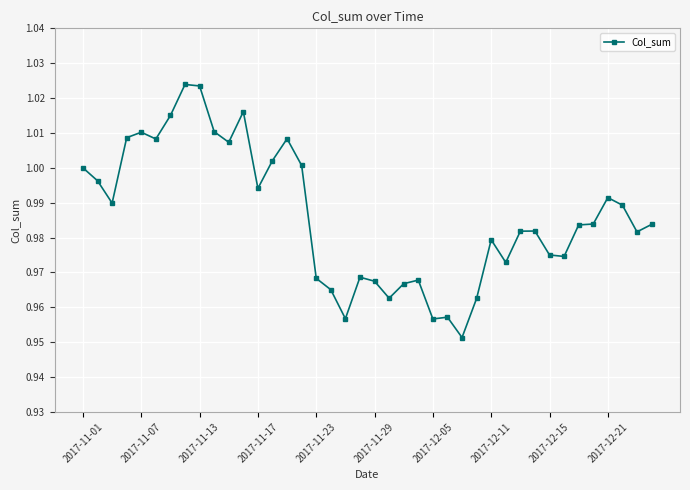

What is the sum of all values?

39.4